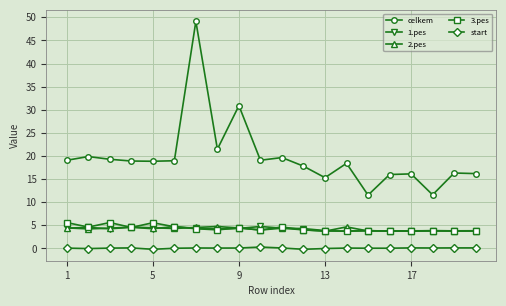

What is the minimum value for 2.pes?

3.7